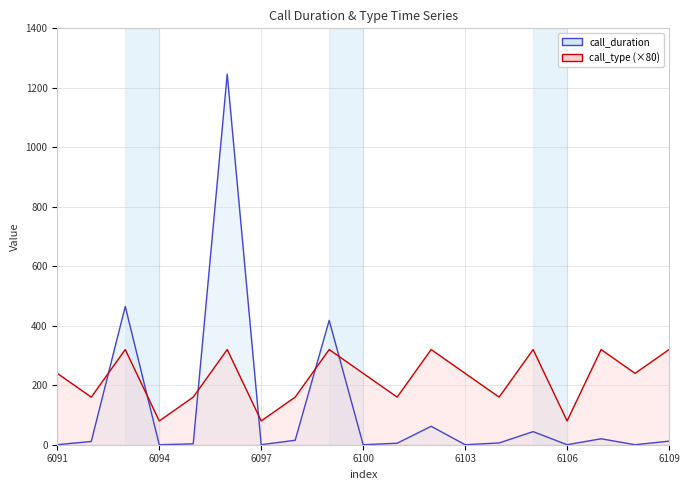

The value of call_type at 6105 is 420. True or false?

False